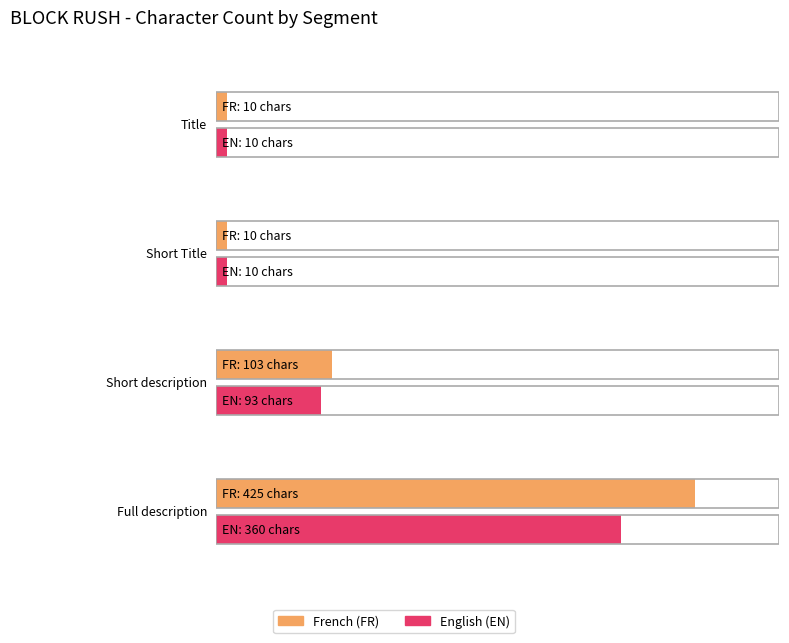

What is the value of the EN bar at the 4th from the left?

360